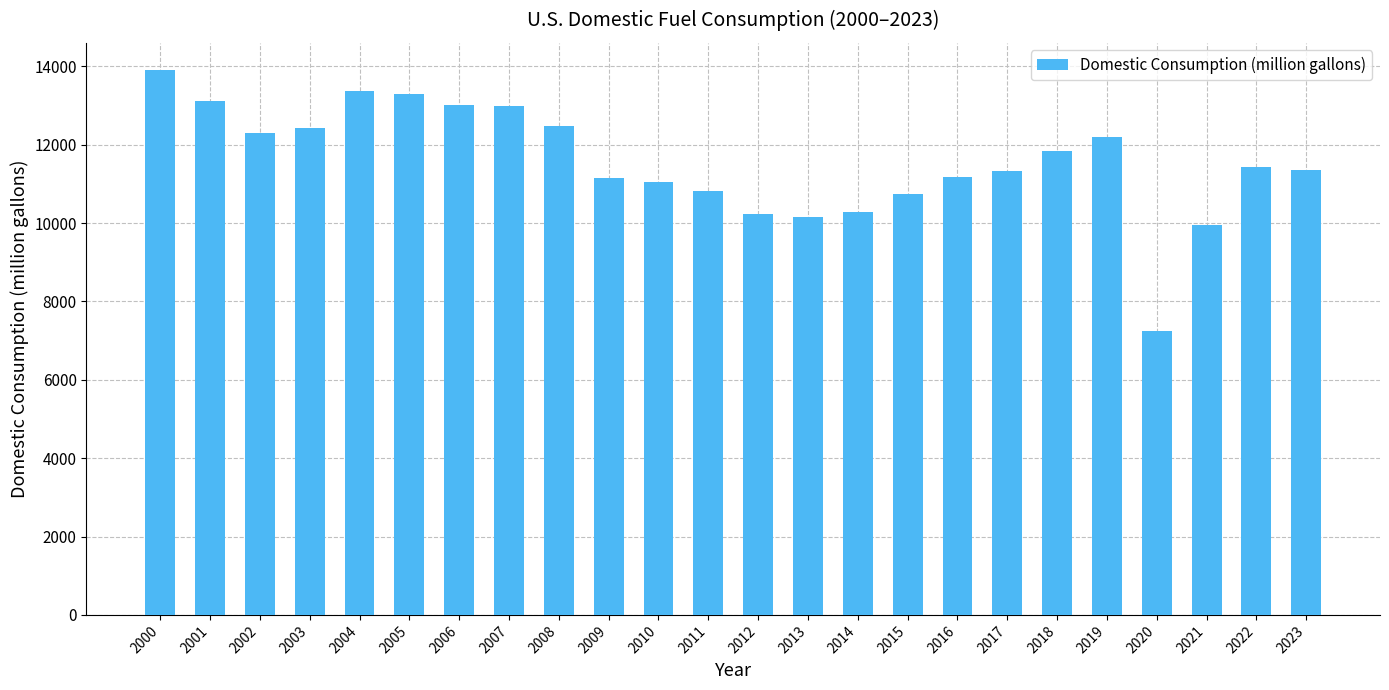

The chart shows a value of 11056.7 at 2010. True or false?

True